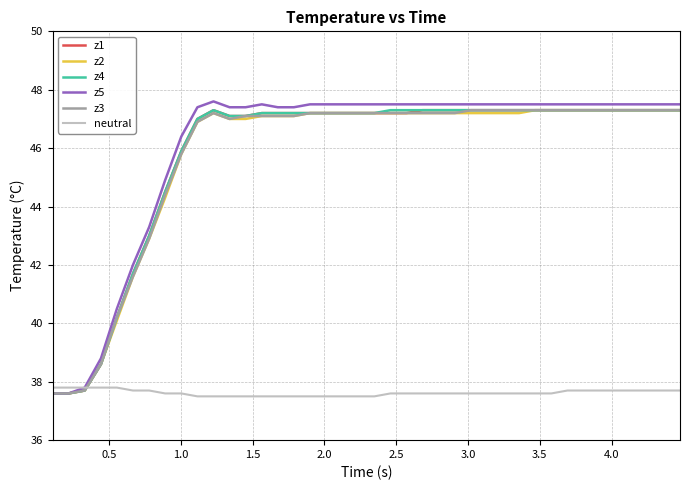

What is the minimum value for z4?

37.6